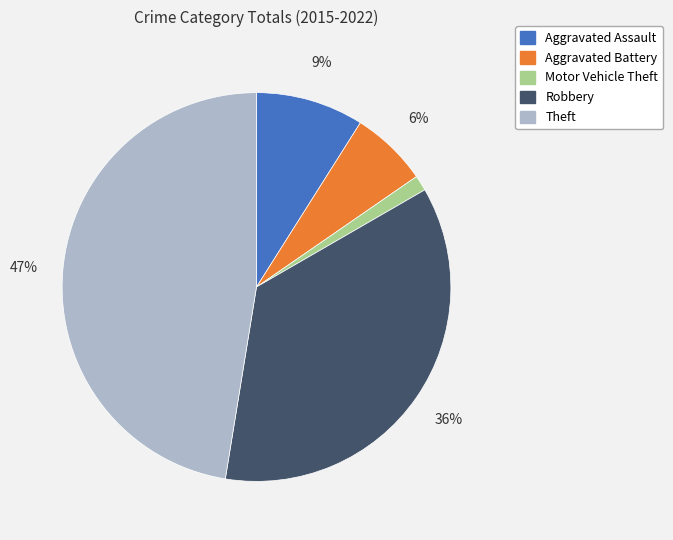

What percentage is the Theft slice, to the nearest percent?

47%